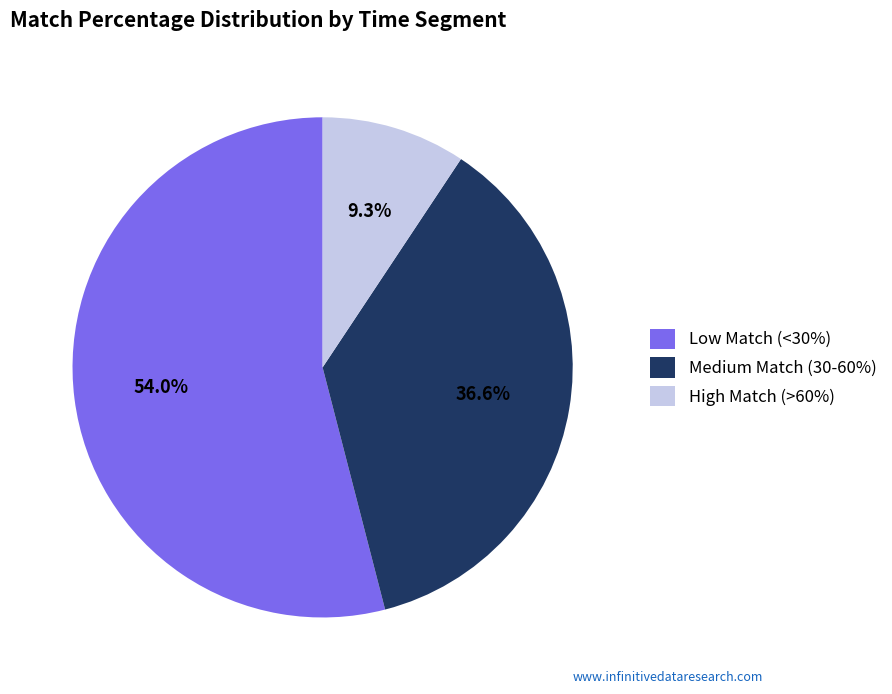

Is Medium Match (30-60%) the majority of the pie?

No